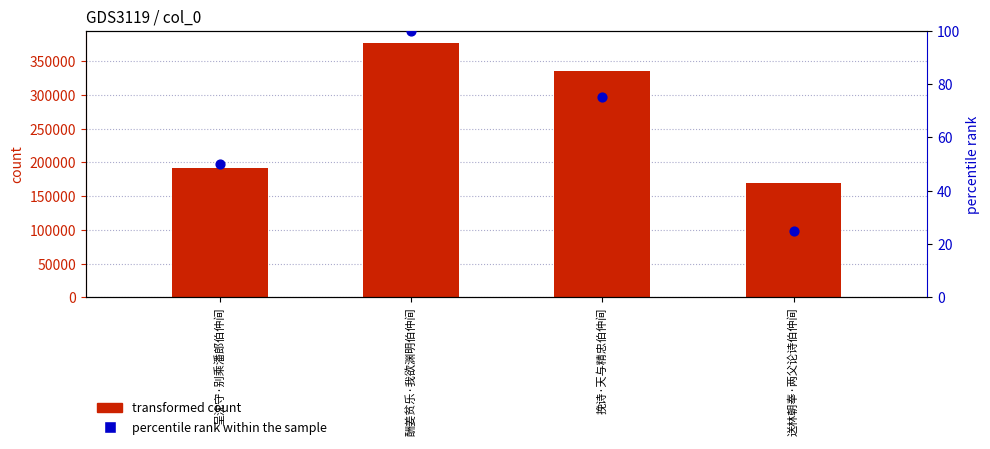

Which series has the largest total across all categories?

transformed count